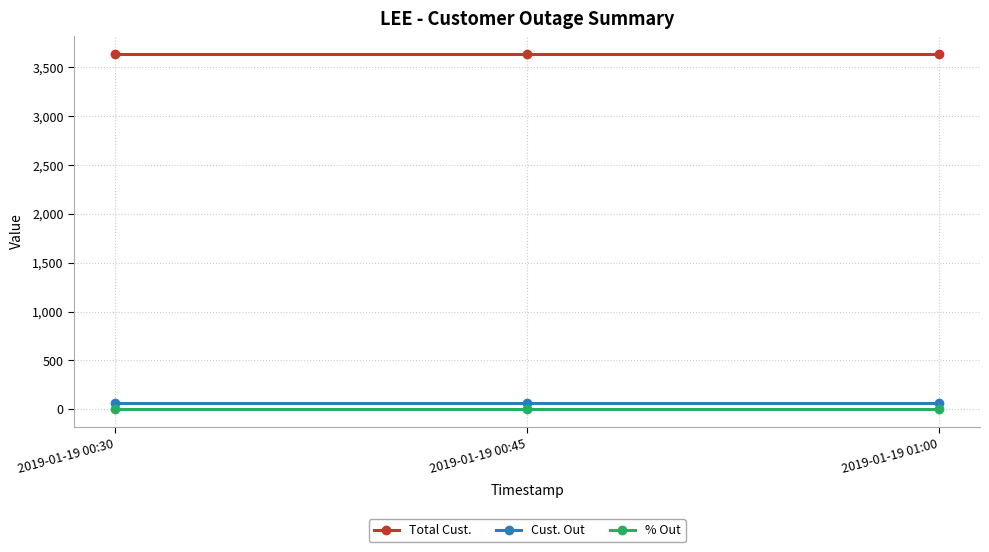

What is the spread (max minus min) of values at 2019-01-19 01:00?

3639